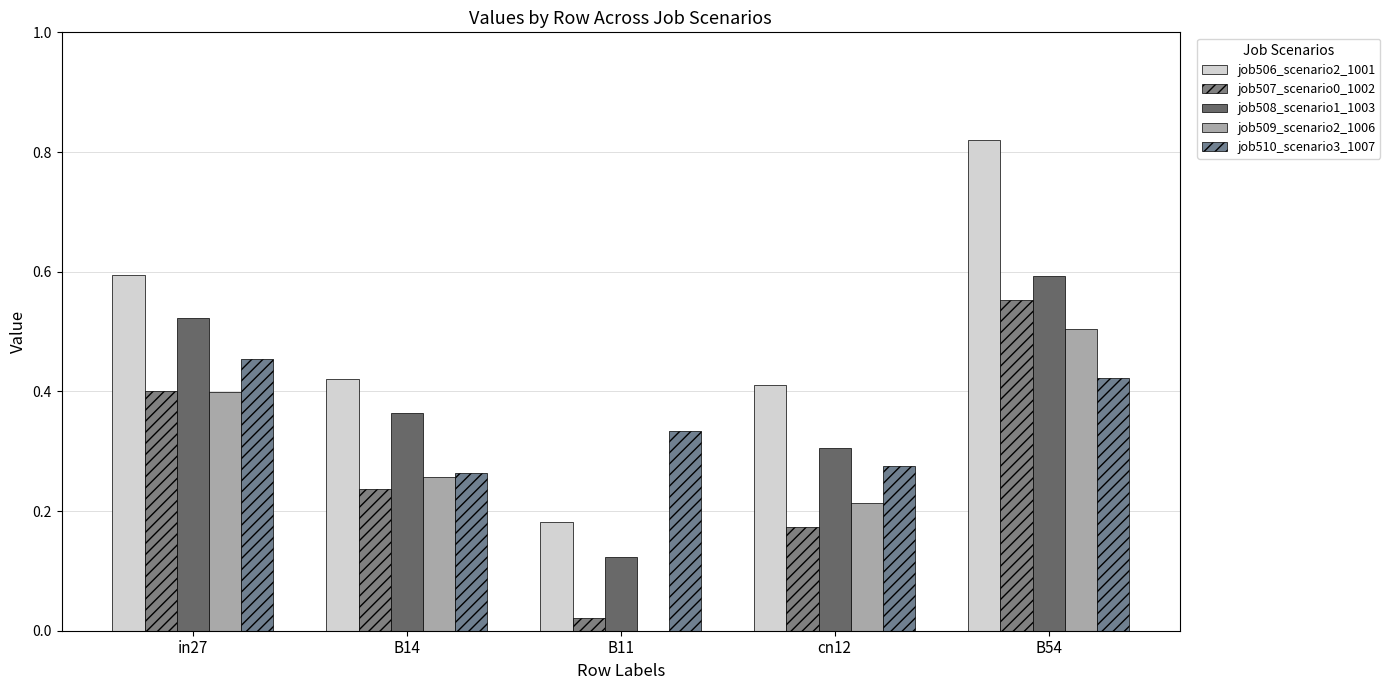

What is the difference between the highest and lowest values at cn12?

0.2